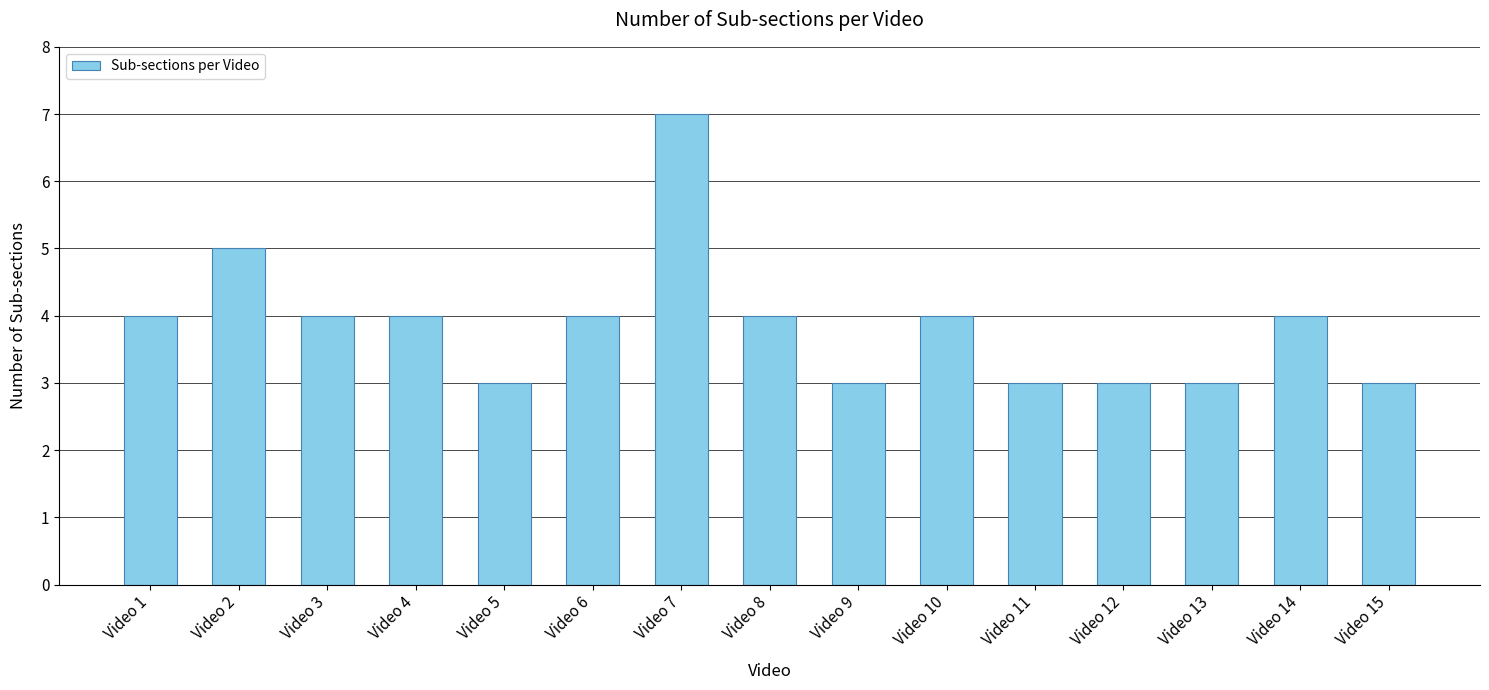

The value at Video 5 is 3. True or false?

True